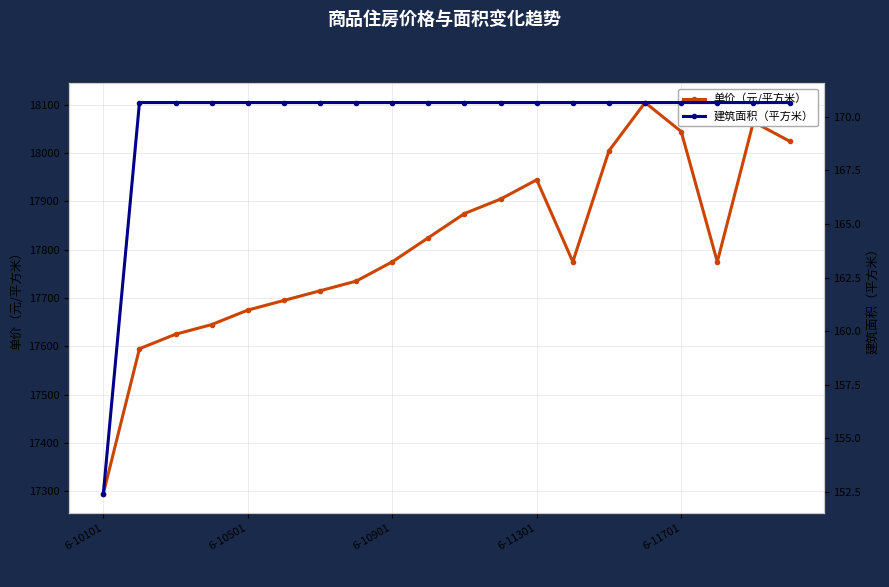

The 单价（元/平方米） series shows 11265.6 at 9. True or false?

False